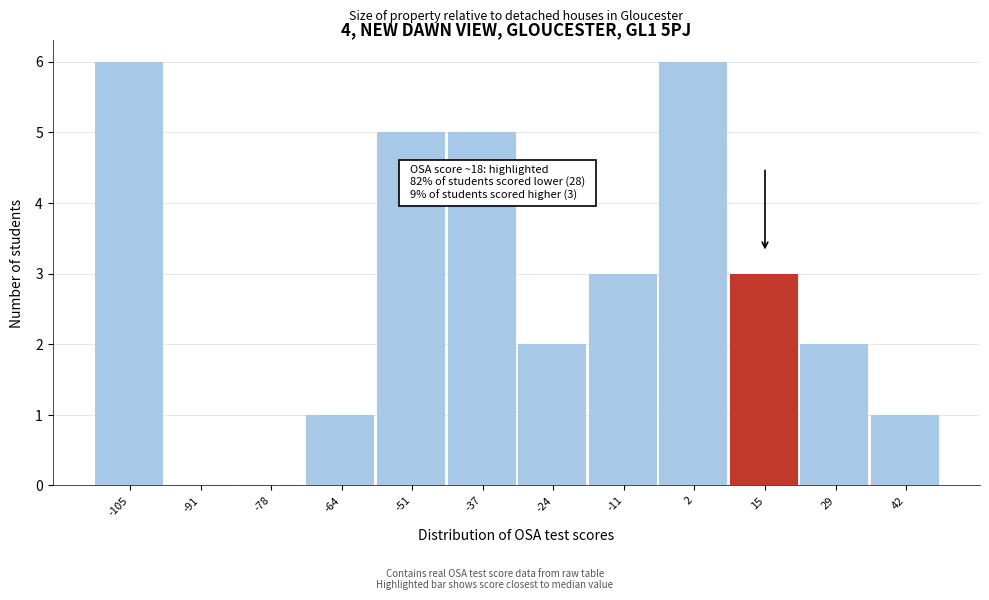

Reading left to right, extract all data points from this chart.

-105=6	-91=0	-78=0	-64=1	-51=5	-37=5	-24=2	-11=3	2=6	15=3	29=2	42=1